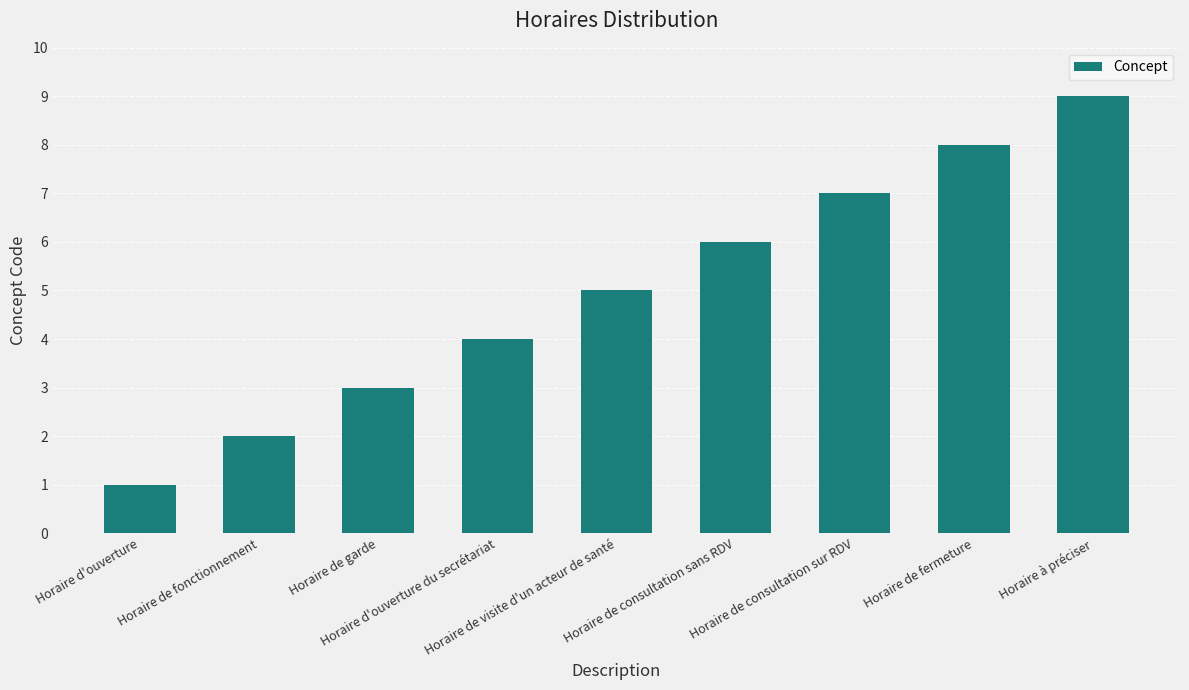

Rank the categories by value from lowest to highest.

Horaire d'ouverture, Horaire de fonctionnement, Horaire de garde, Horaire d'ouverture du secrétariat, Horaire de visite d'un acteur de santé, Horaire de consultation sans RDV, Horaire de consultation sur RDV, Horaire de fermeture, Horaire à préciser